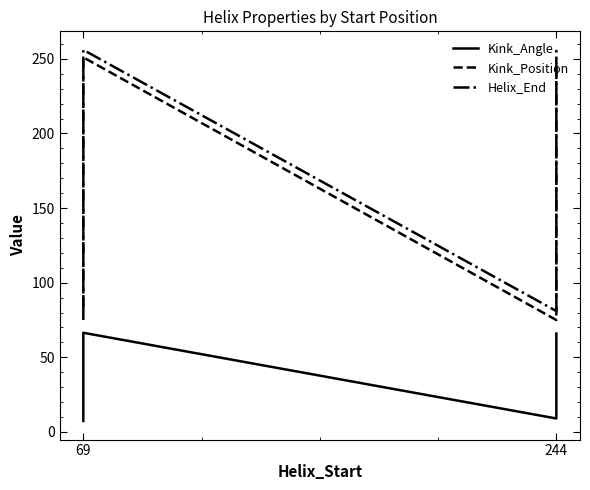

At how many categories does at least one series exceed 246?

2